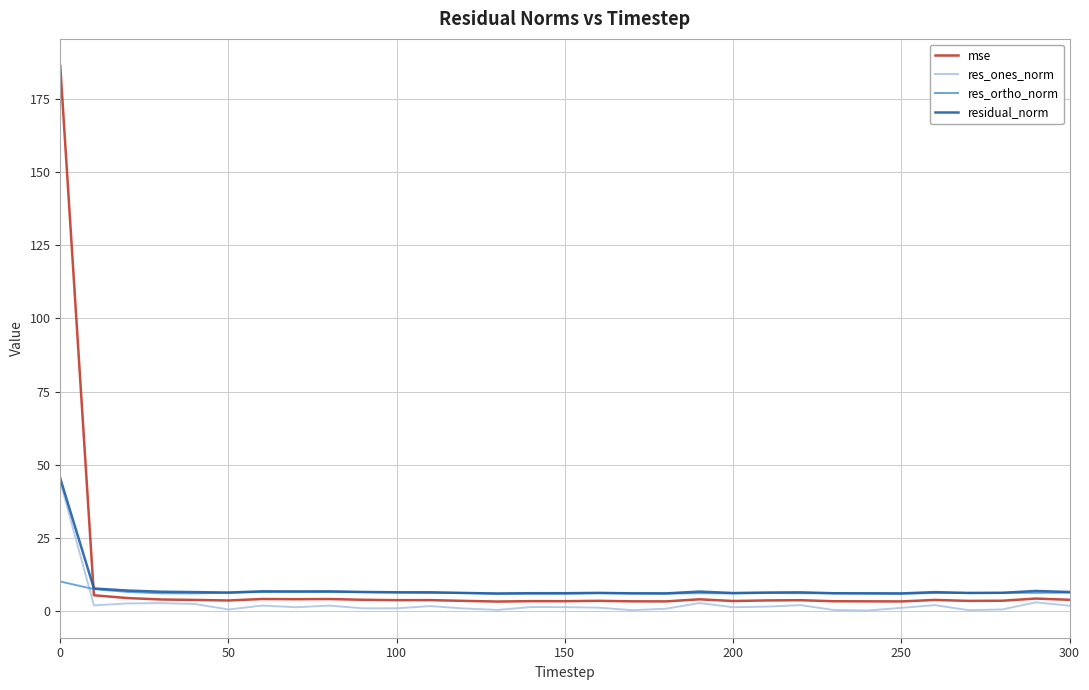

Which series has the widest spread of values?

mse